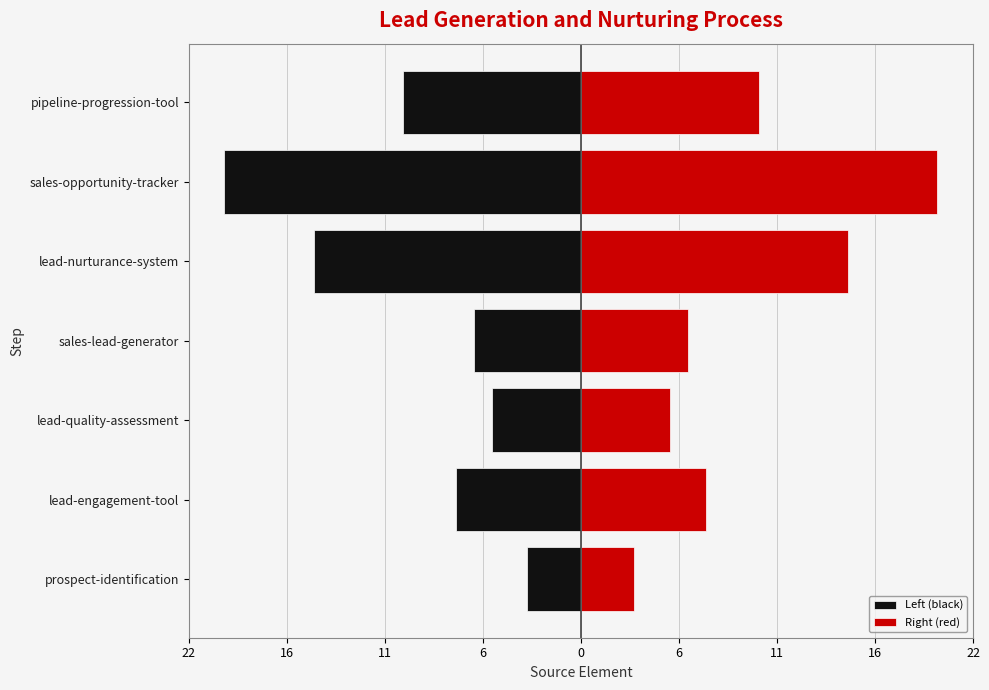

At how many categories does at least one series exceed -14?

7